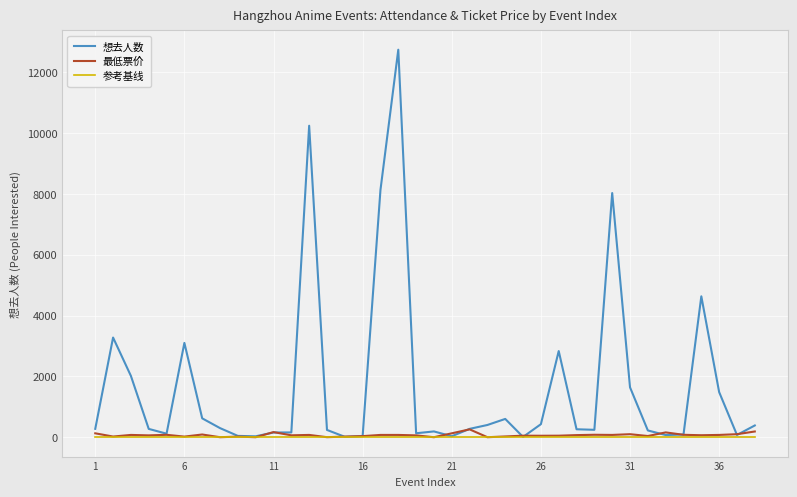

What is the maximum value for 想去人数?

12738